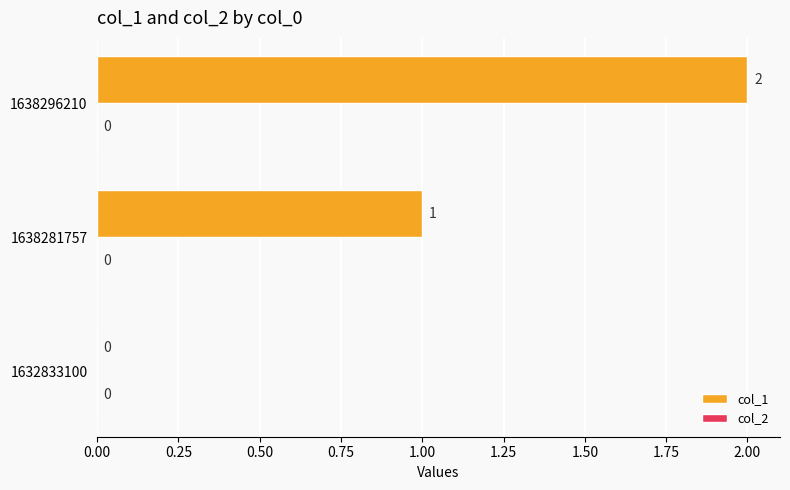

At which category does the chart reach its peak across all series?

1638296210